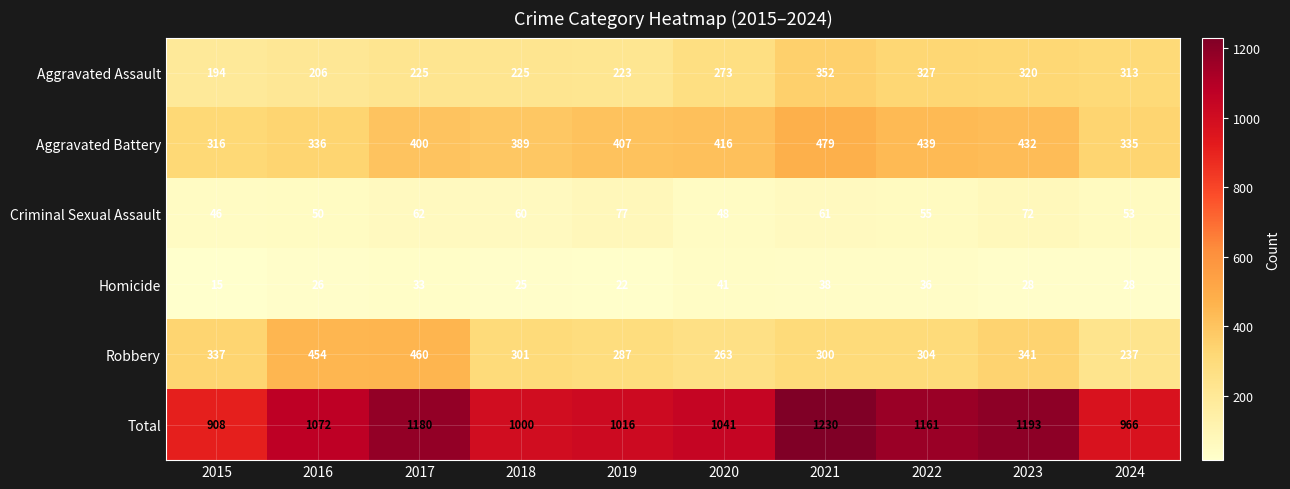

At 2023, list the series in order from smallest to largest.

Homicide, Criminal Sexual Assault, Aggravated Assault, Robbery, Aggravated Battery, Total